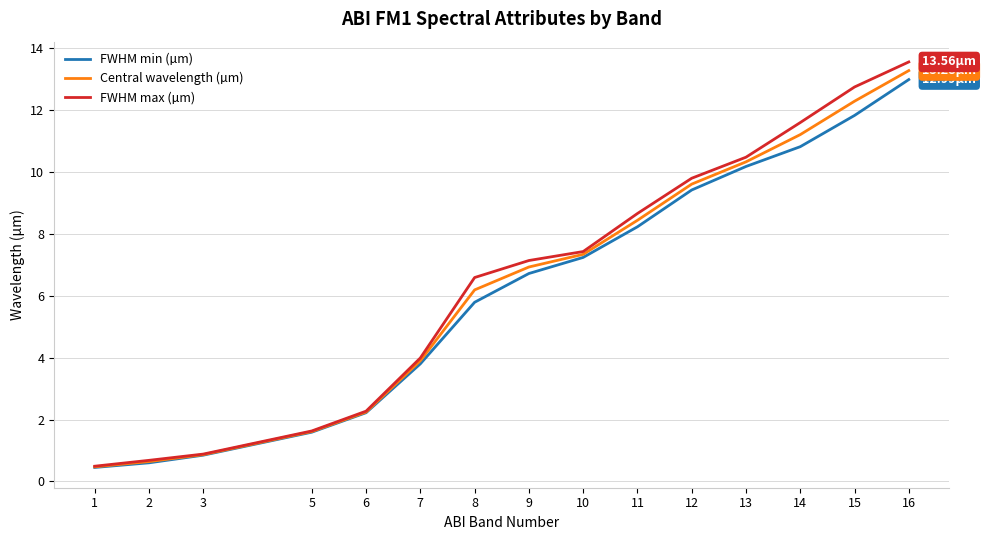

Which series has the widest spread of values?

FWHM max (µm)